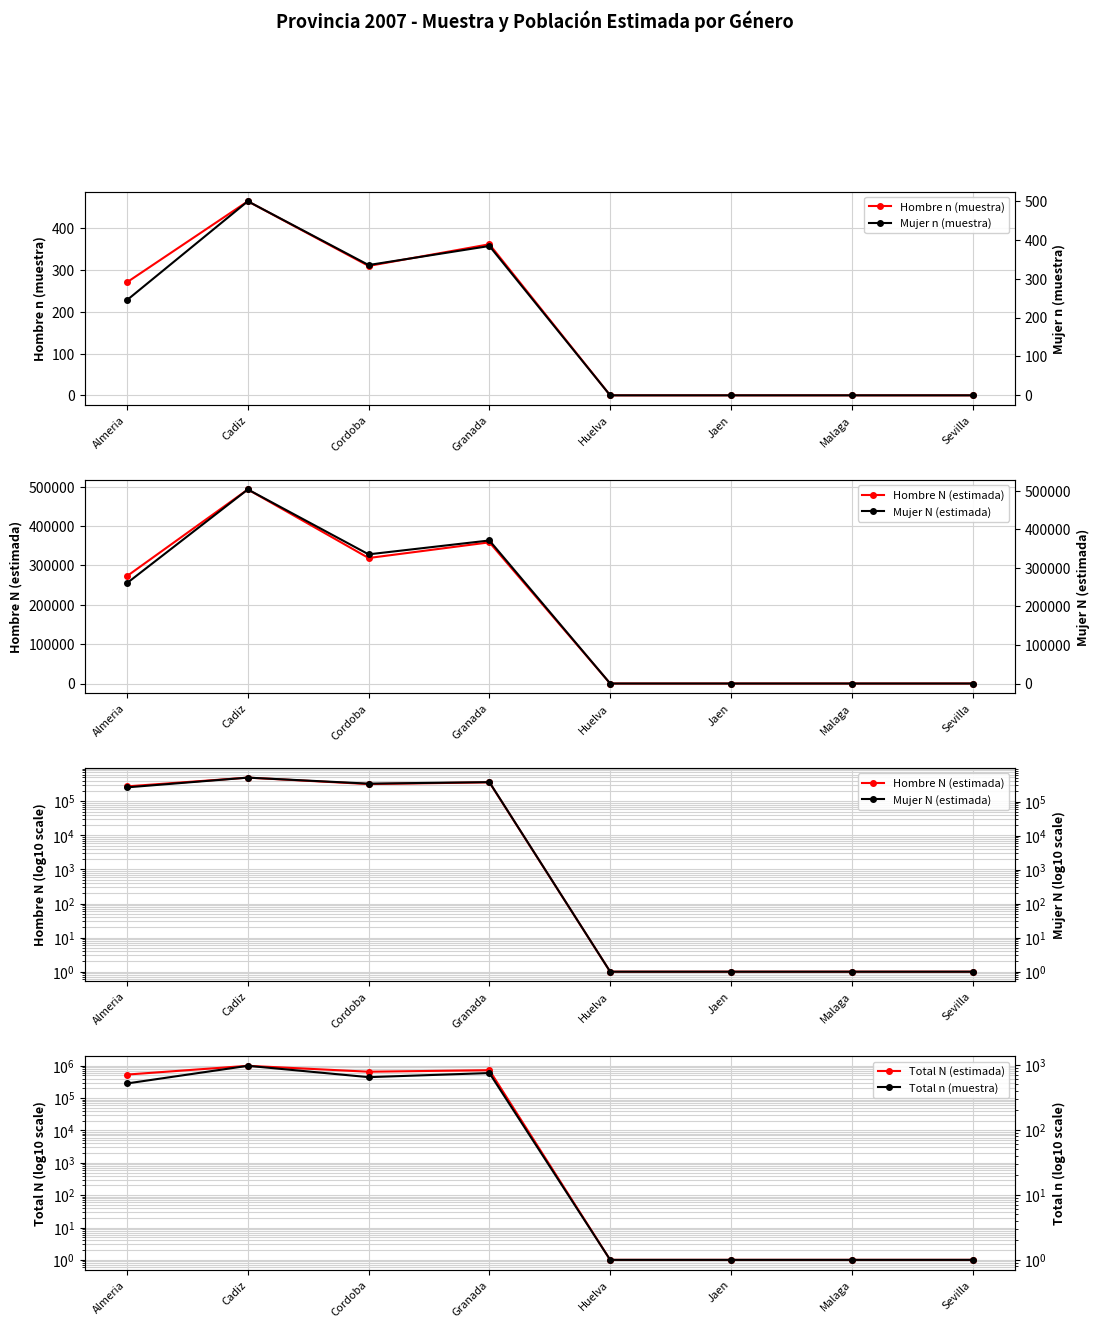

Between Almeria and Malaga, which series saw the biggest shift?

Total N (estimada)